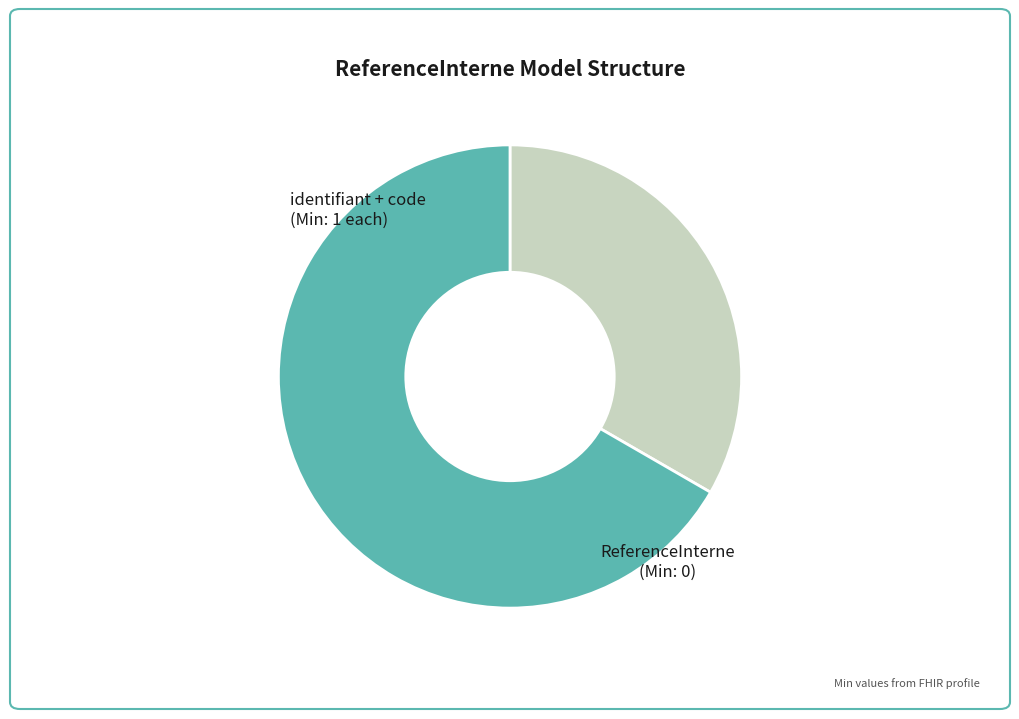

Is there a majority slice in this chart?

Yes